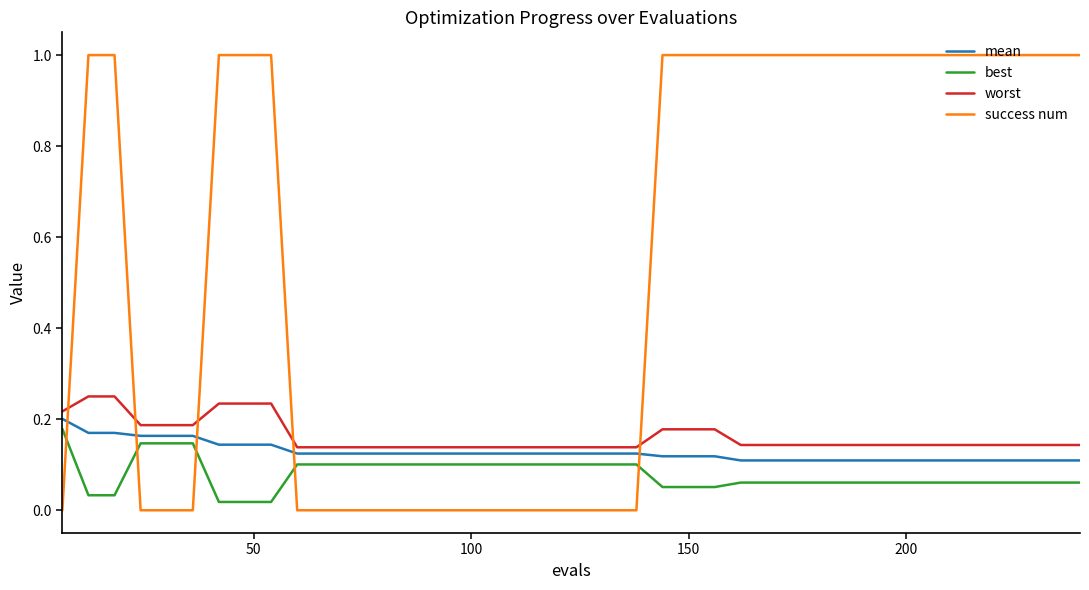

True or false: worst and best cross at least once.

False